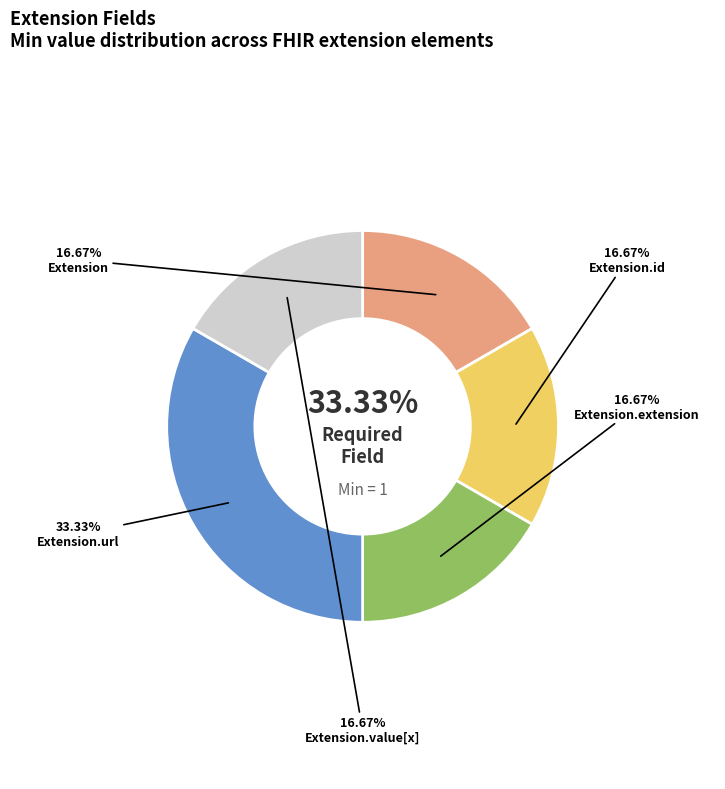

Which slice is the smallest?

Extension